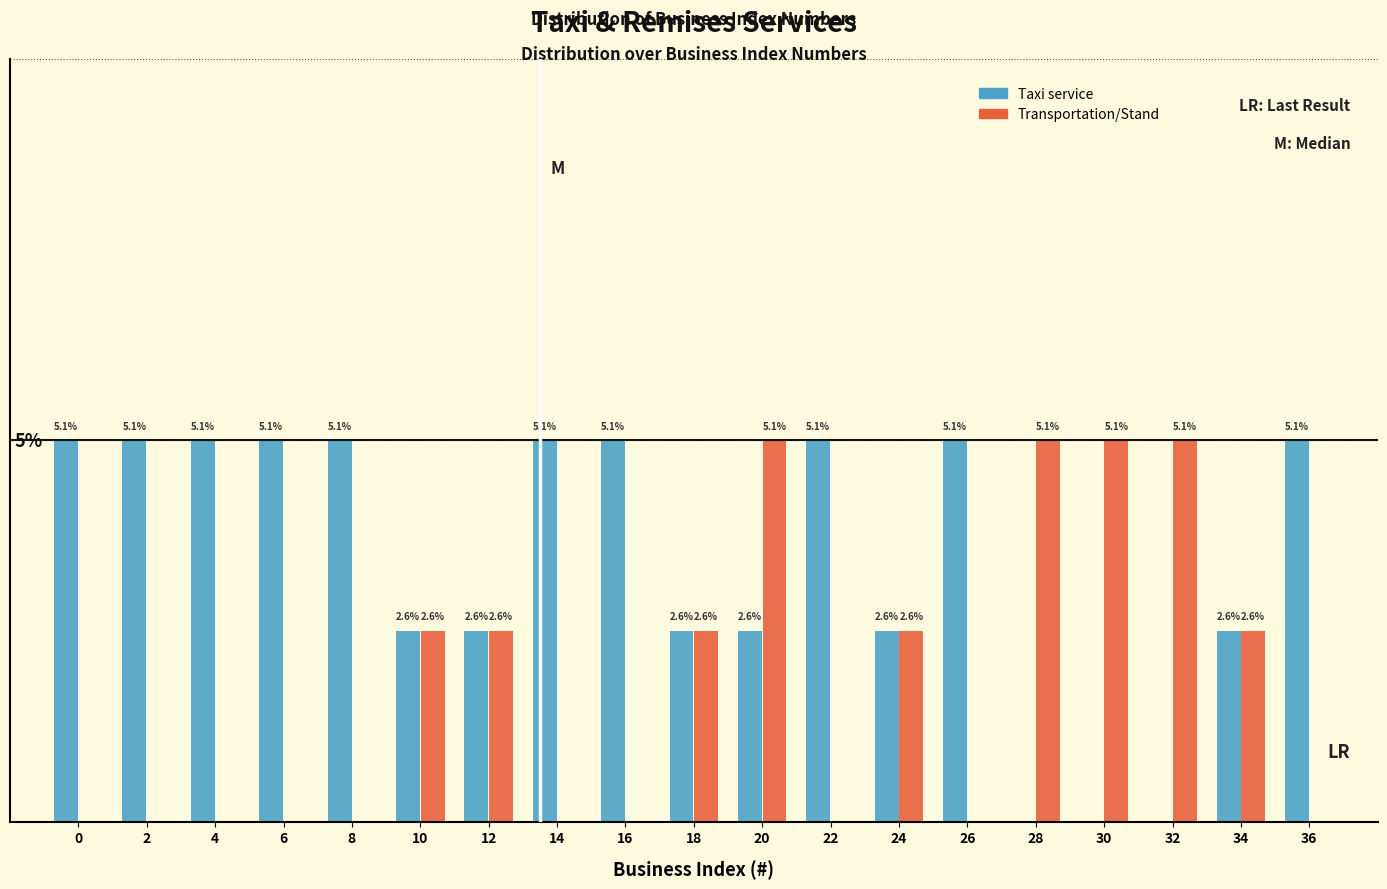

Are the bars horizontal?

No